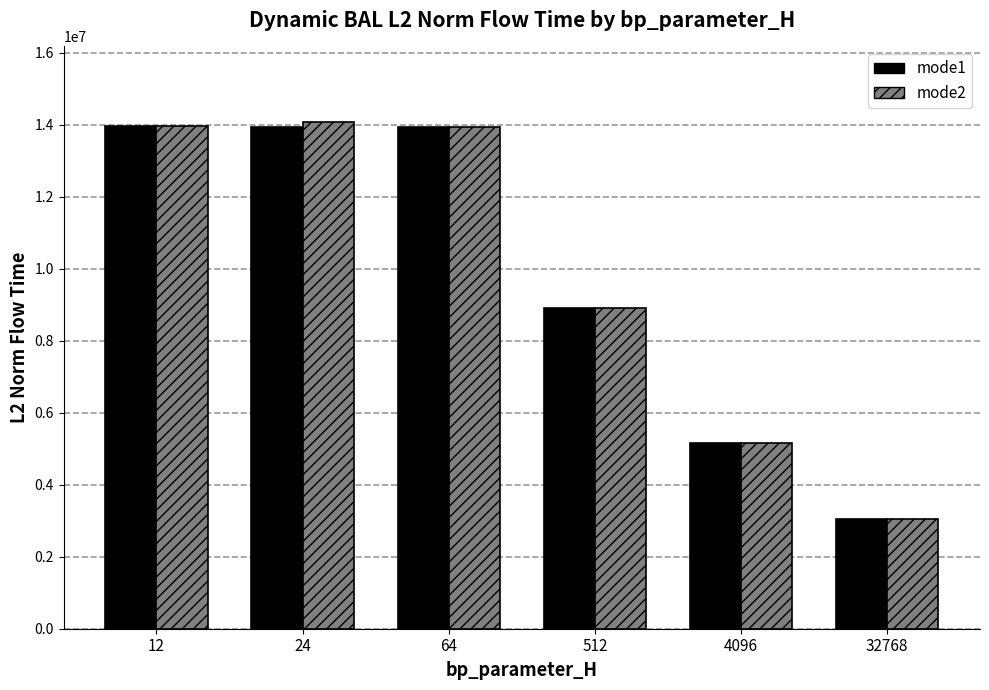

What is the value of the mode1 bar at the 5th from the left?

5154221.8